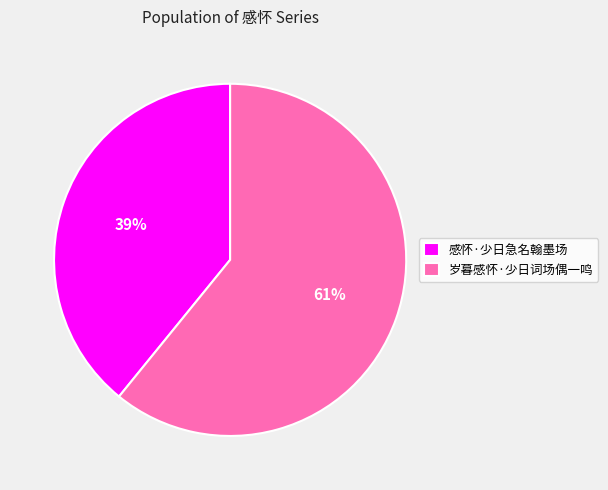

What percentage is the 岁暮感怀·少日词场偶一鸣 slice, to the nearest percent?

61%